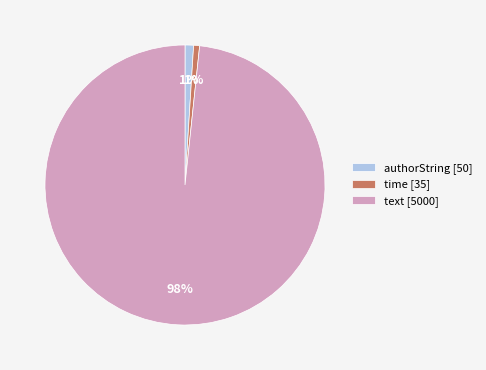

Combined, do authorString [50] and time [35] account for over 50%?

No